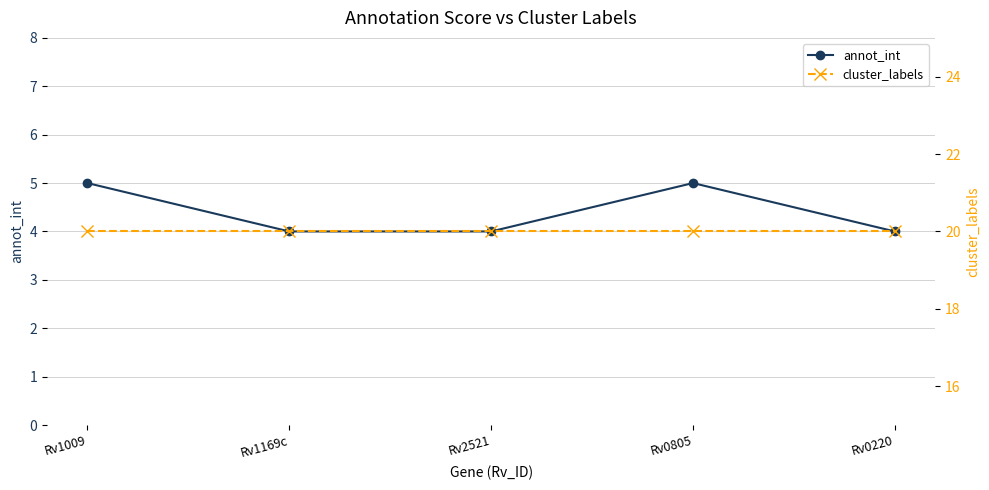

What position from the right is Rv0805?

2